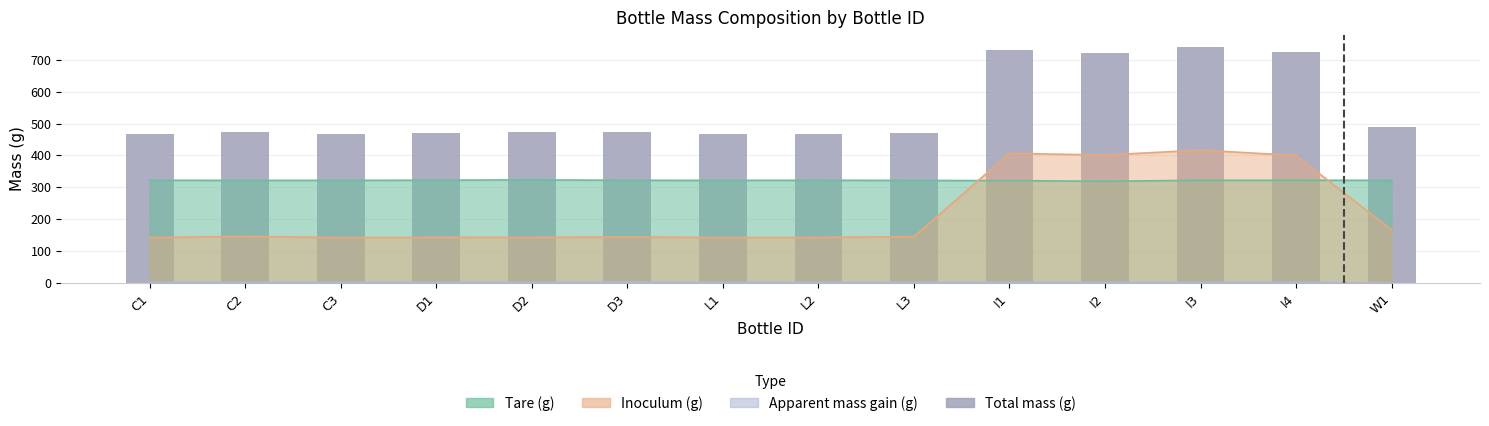

Reading left to right, extract all data points from this chart.

468.5	471.9	468.3	471.1	472.1	472.5	467.8	468.5	470.6	729.5	722.1	740.5	723.8	487.7